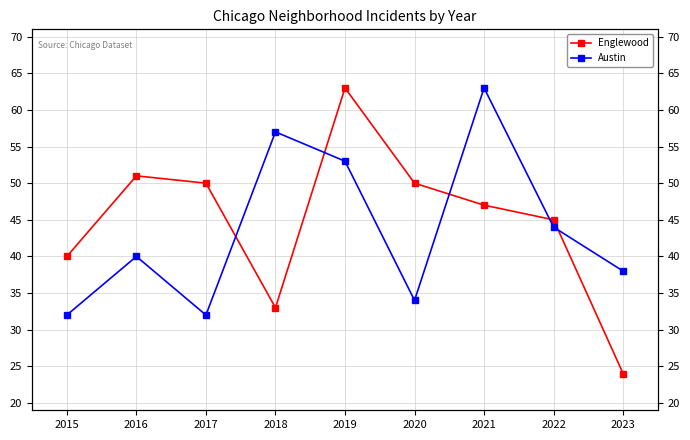

What is the minimum value shown in the chart?

24